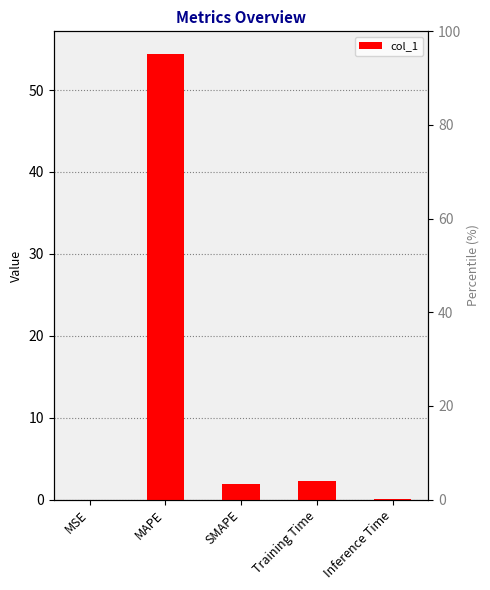

List the labels in order of value, largest first.

MAPE, Training Time, SMAPE, Inference Time, MSE